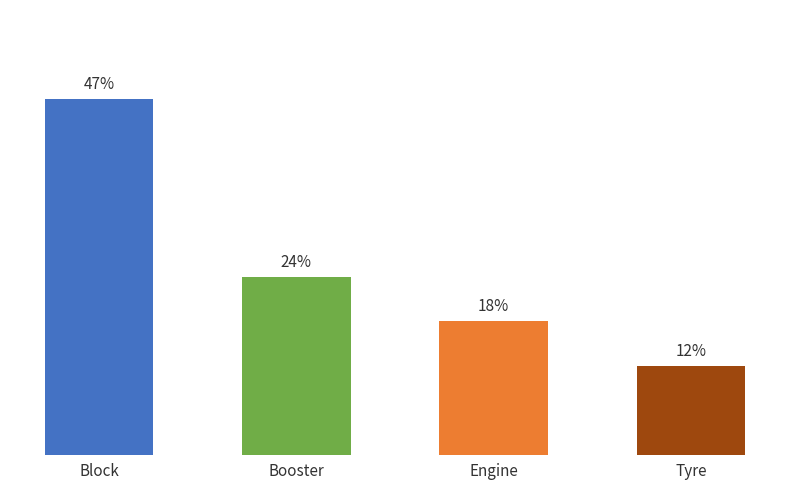

At which category does the chart reach its minimum across all series?

Tyre